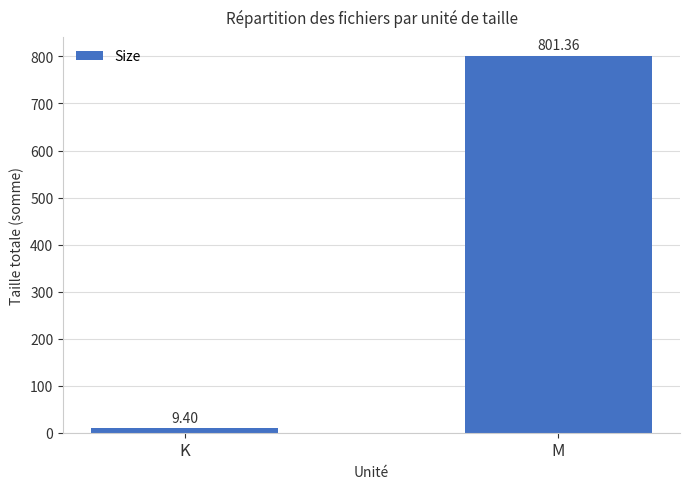

List the labels in order of value, smallest first.

K, M